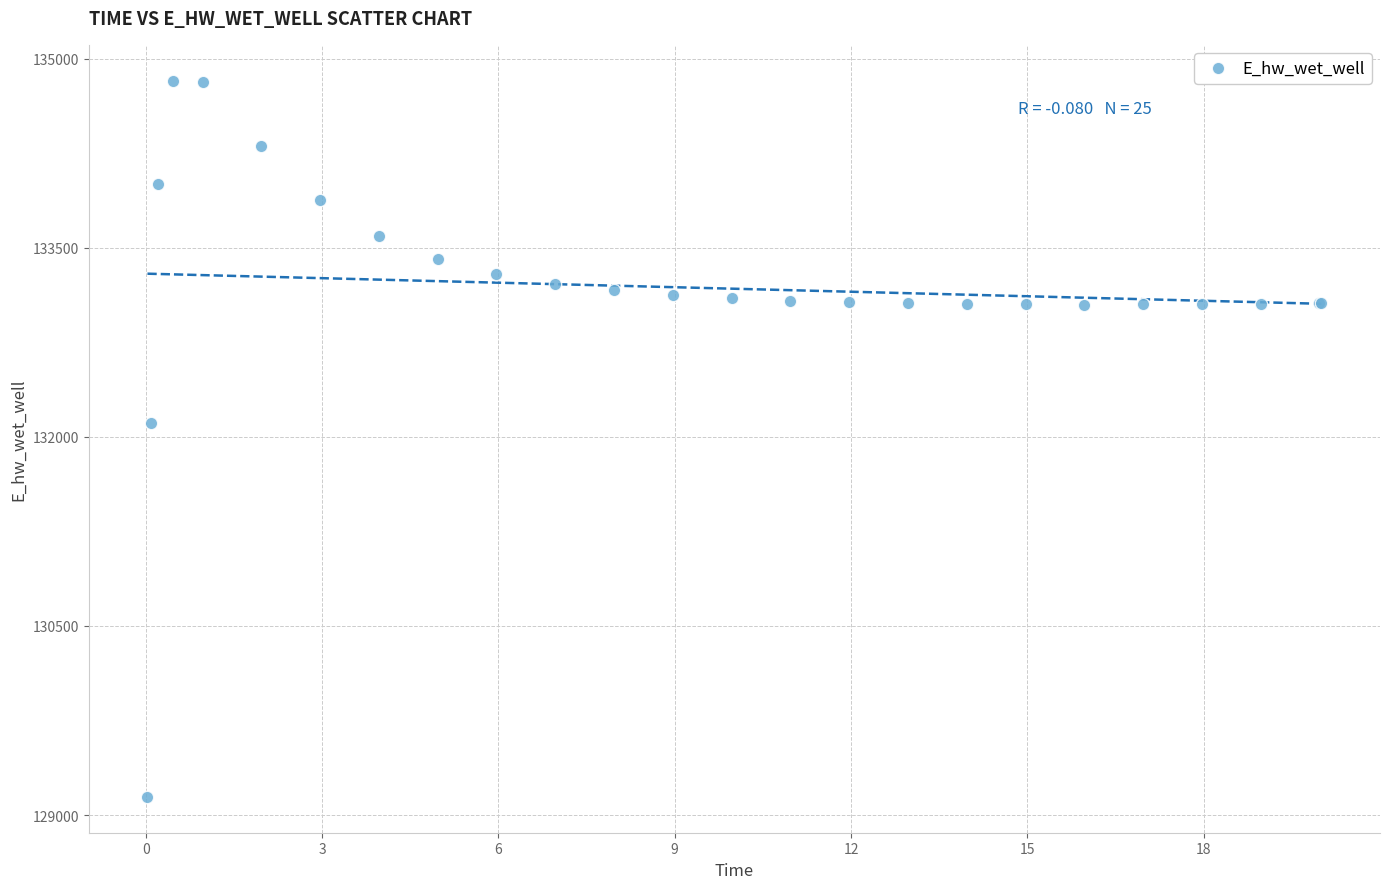

What Y value in the scatter plot is closest to 131984?

132108.2